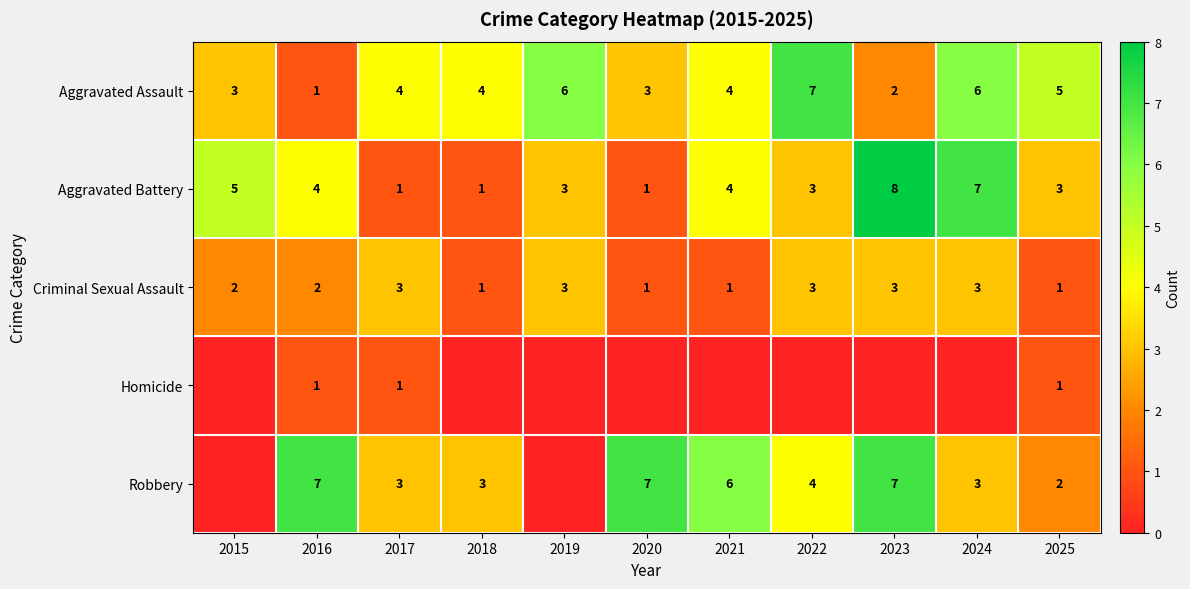

What is the difference between the maximum and minimum values in the Criminal Sexual Assault series?

2